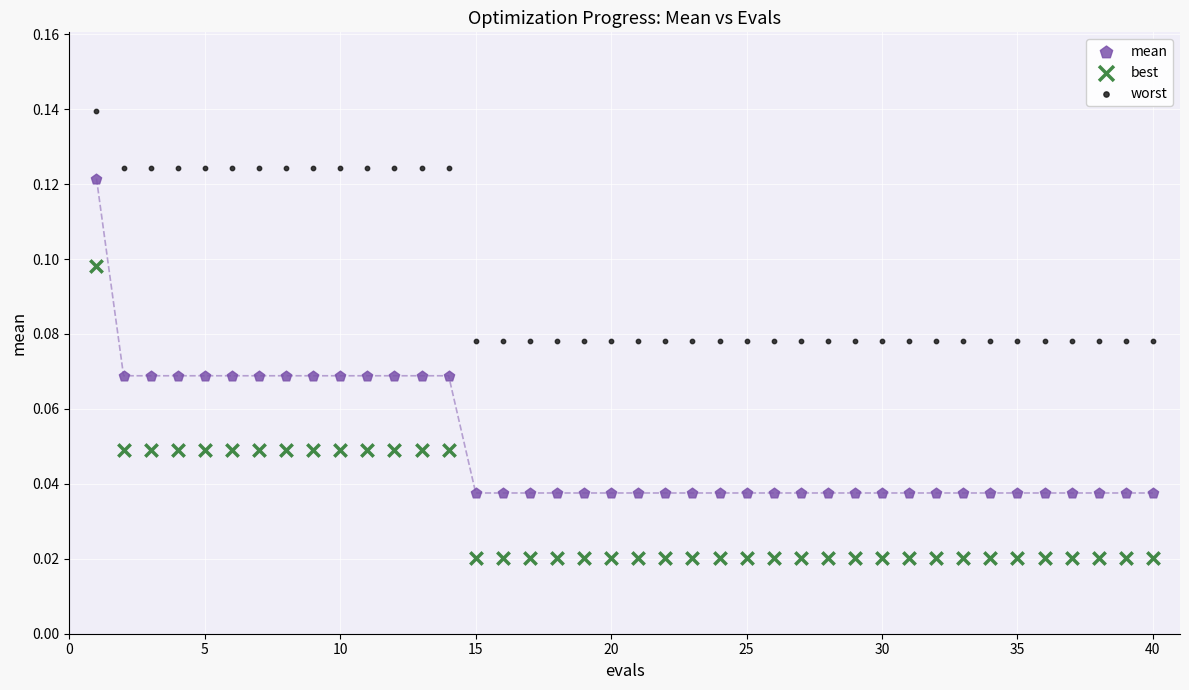

Which series reaches the maximum Y coordinate?

worst